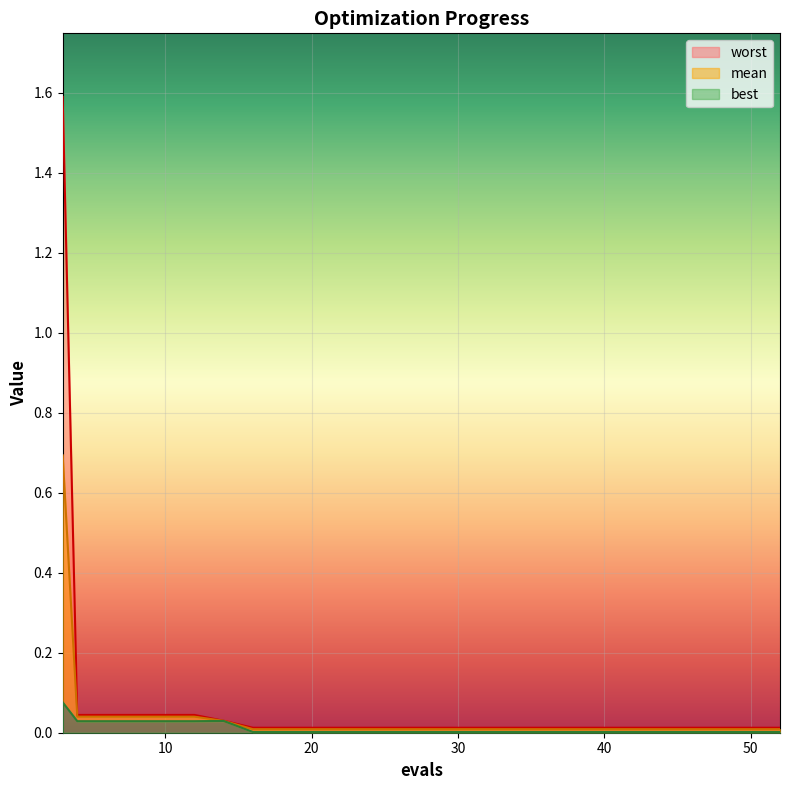

What is the spread (max minus min) of values at 3?

1.5